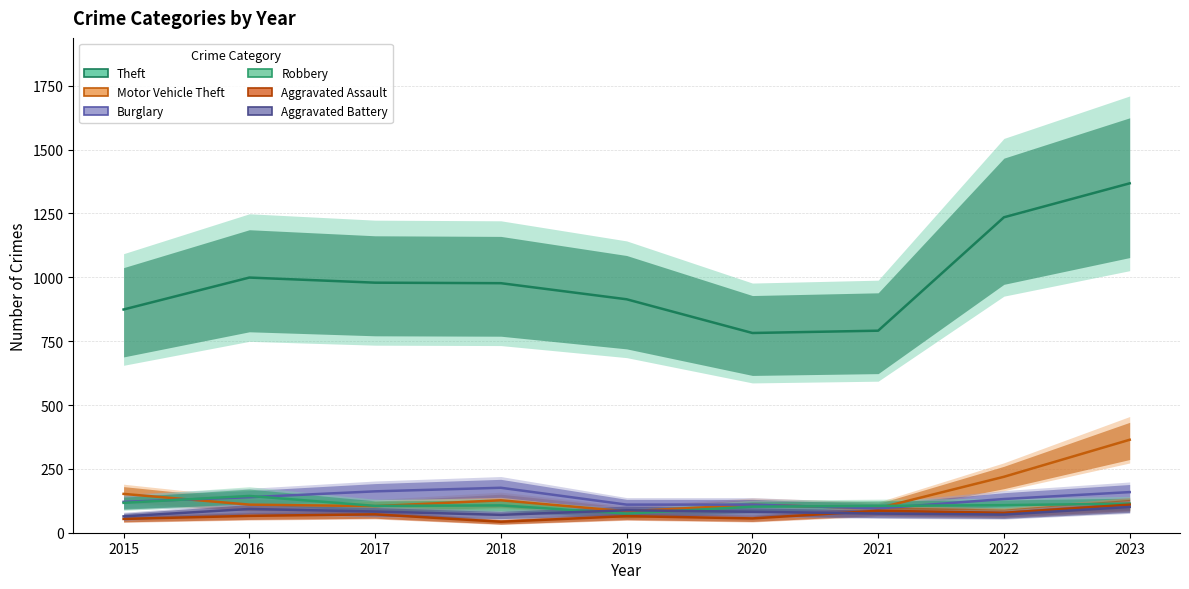

Between 2018 and 2021, which is larger?

2018